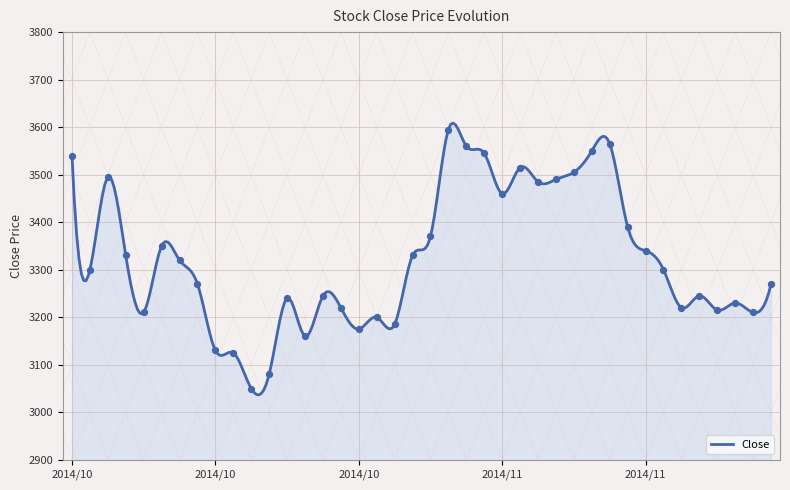

What is the lowest value of the Close series?

3036.7